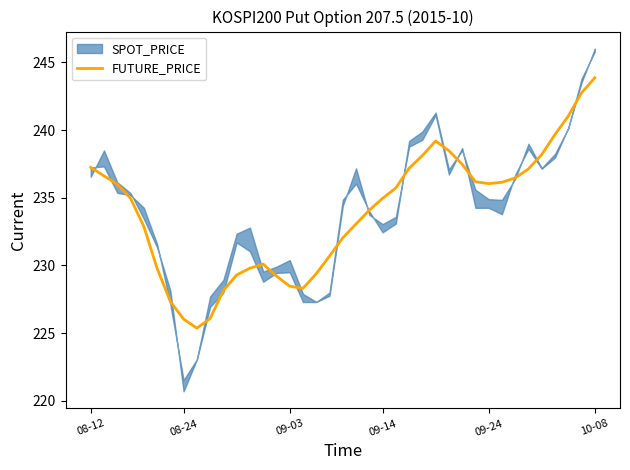

What is the sum of all values?

9123.7